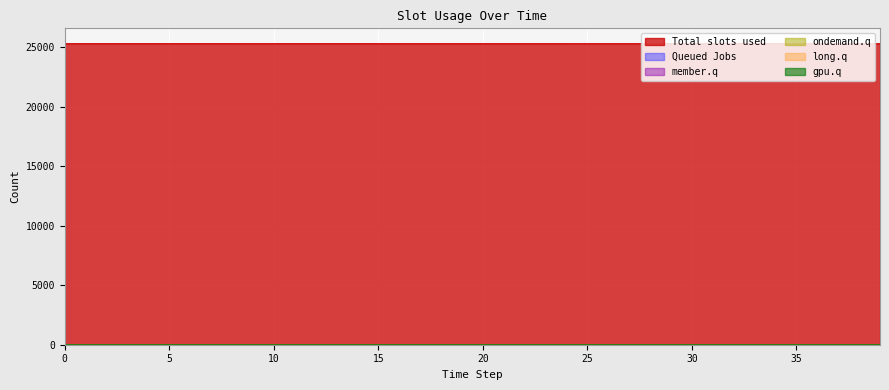

Which series has the largest total across all categories?

Total slots used